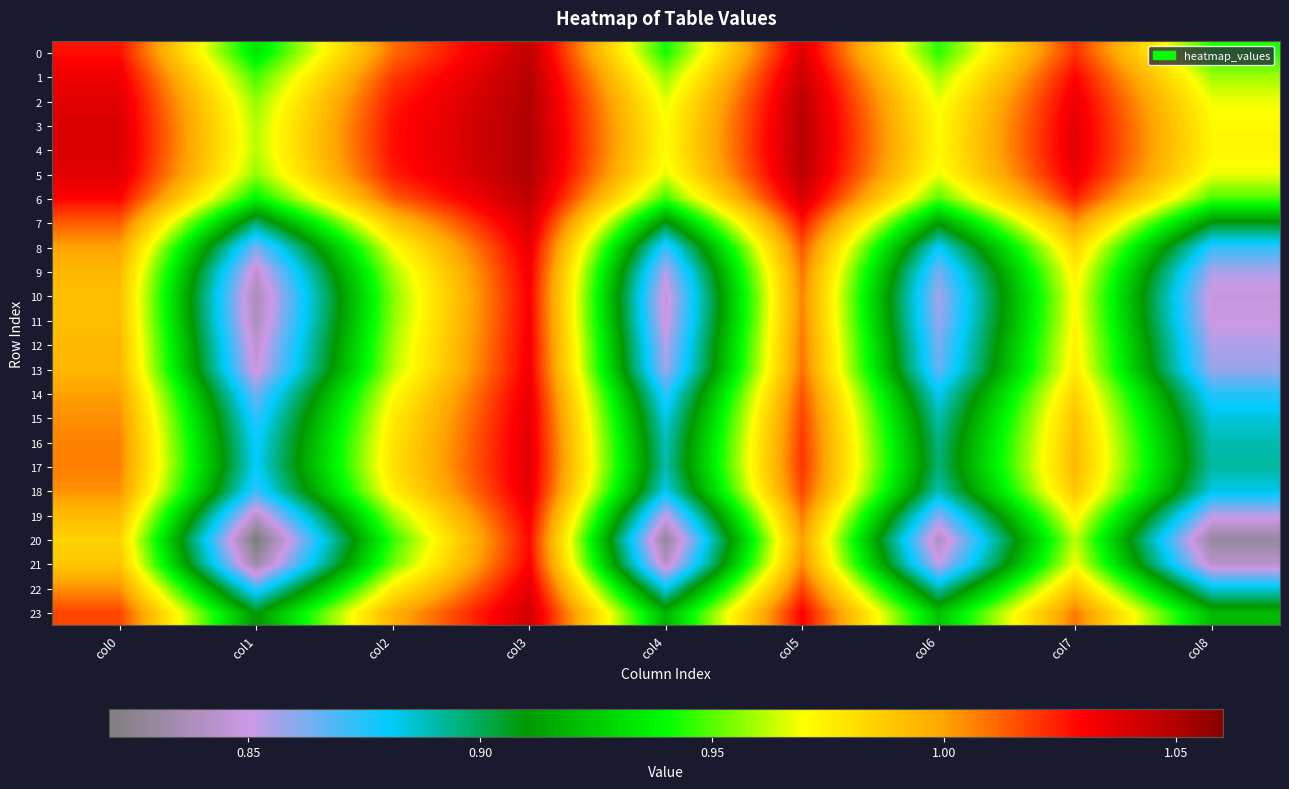

Count the number of data series in this chart.

24